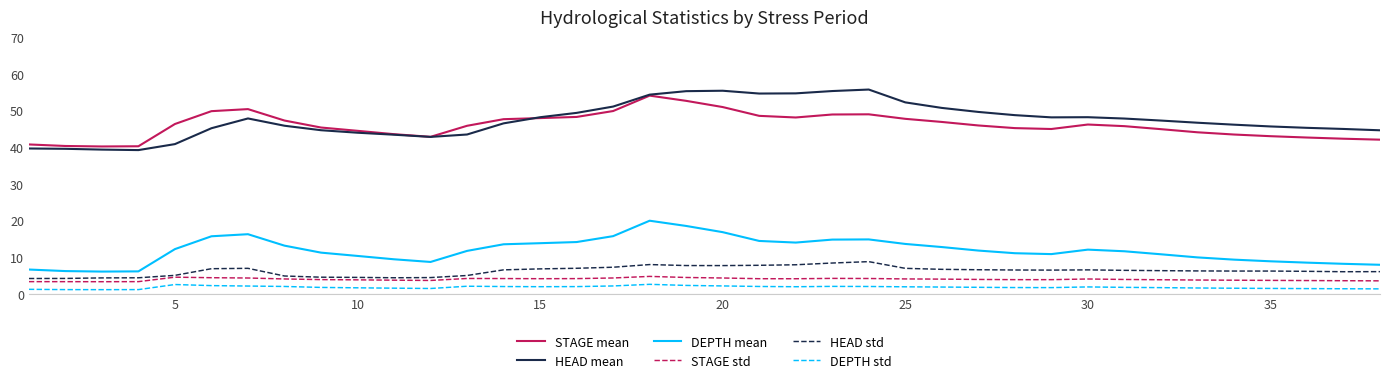

What is the highest value of the HEAD mean series?

55.7